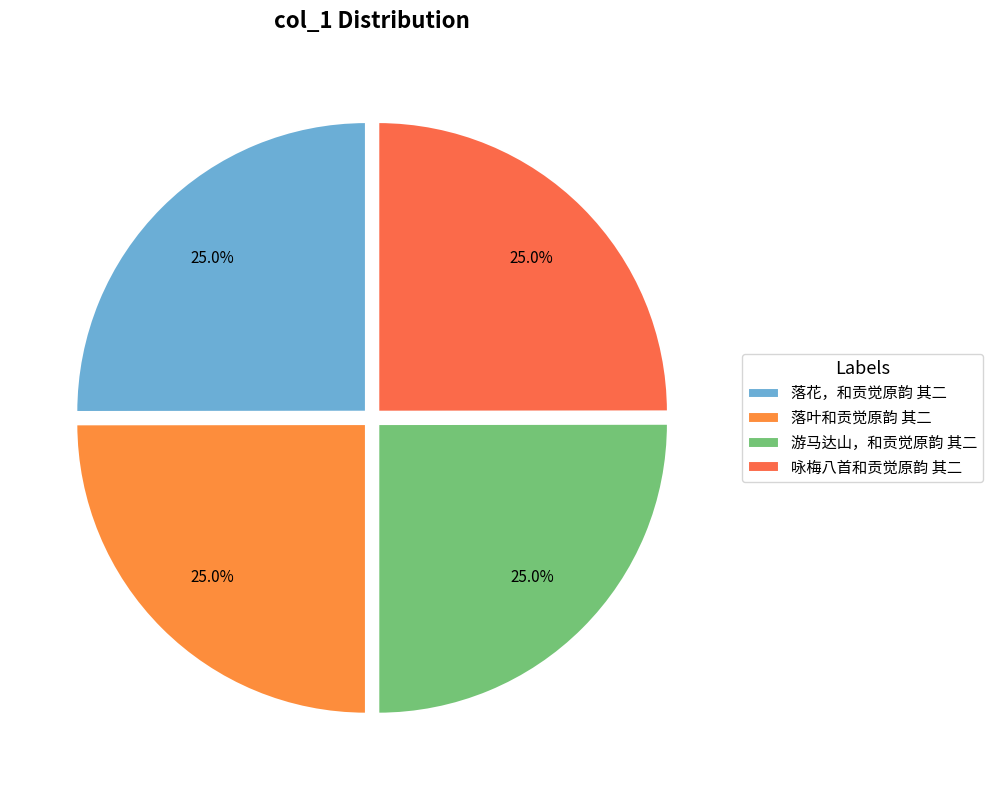

What percentage do 落叶和贡觉原韵 其二 and 游马达山，和贡觉原韵 其二 together represent?

50.0%